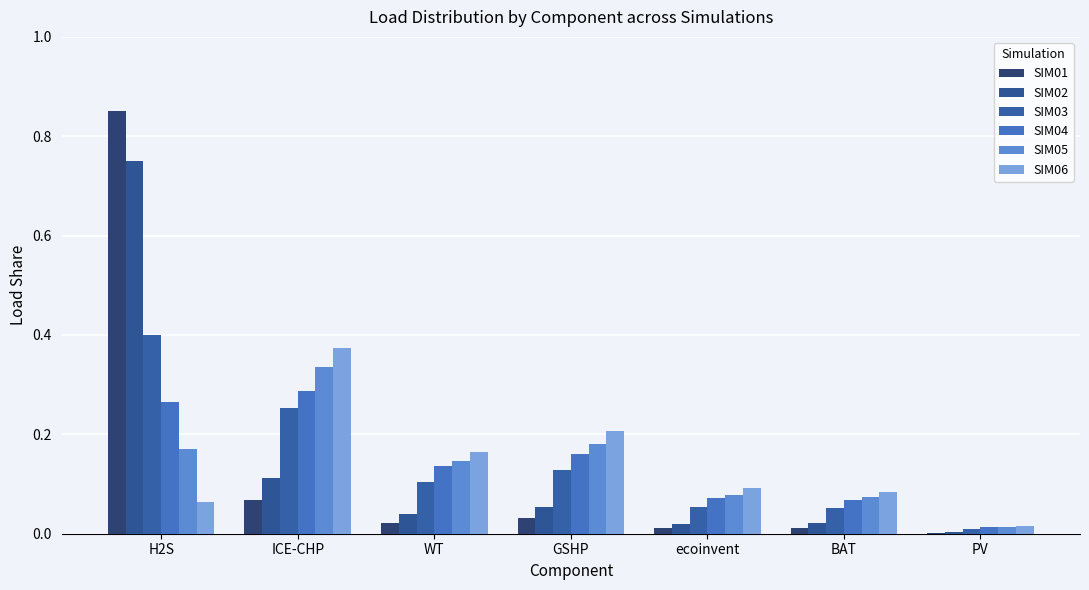

At how many categories does at least one series exceed 0?

7